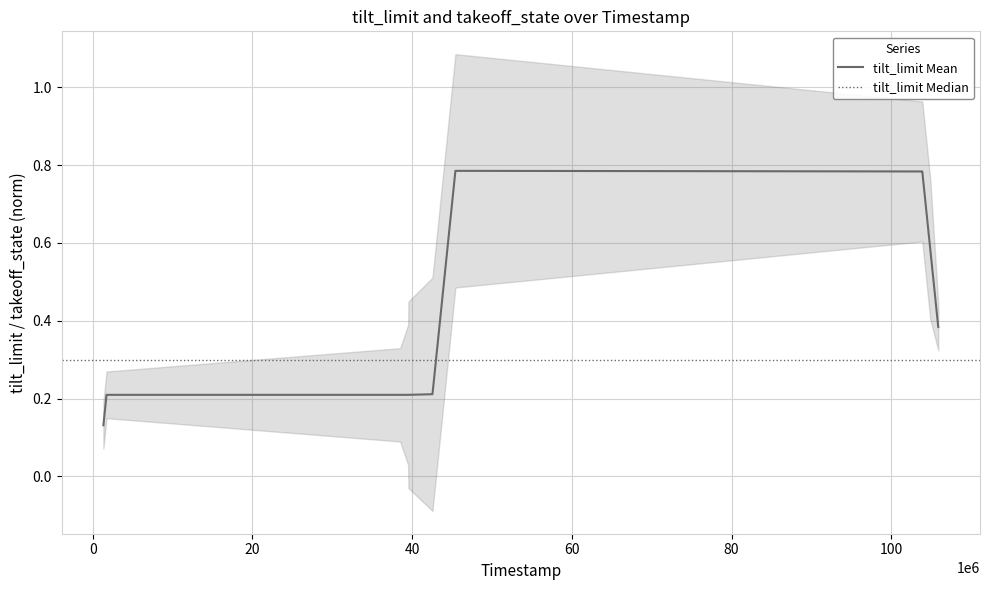

The value at 40 is 0.1. True or false?

False